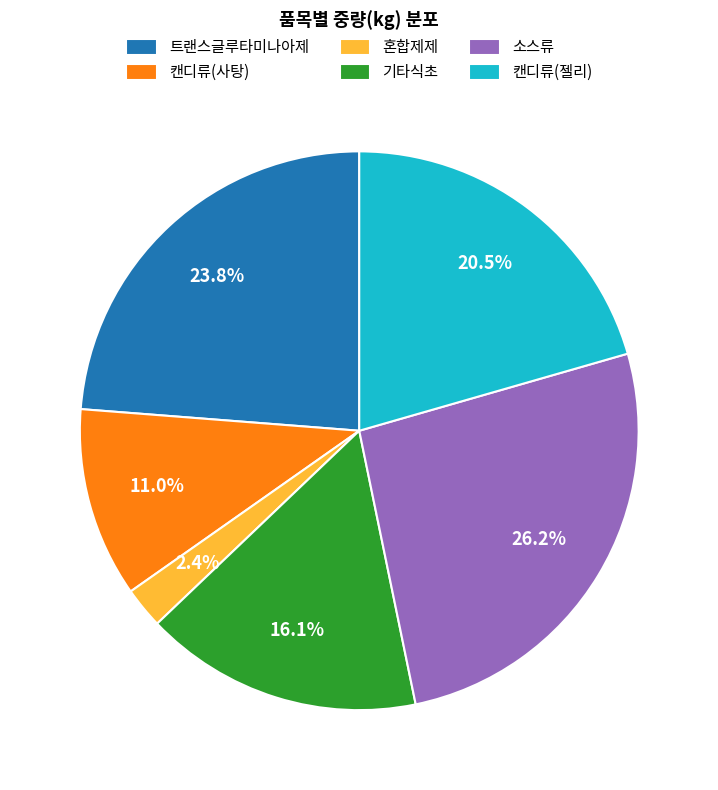

What percentage is NOT represented by 캔디류(사탕)?

89.0%